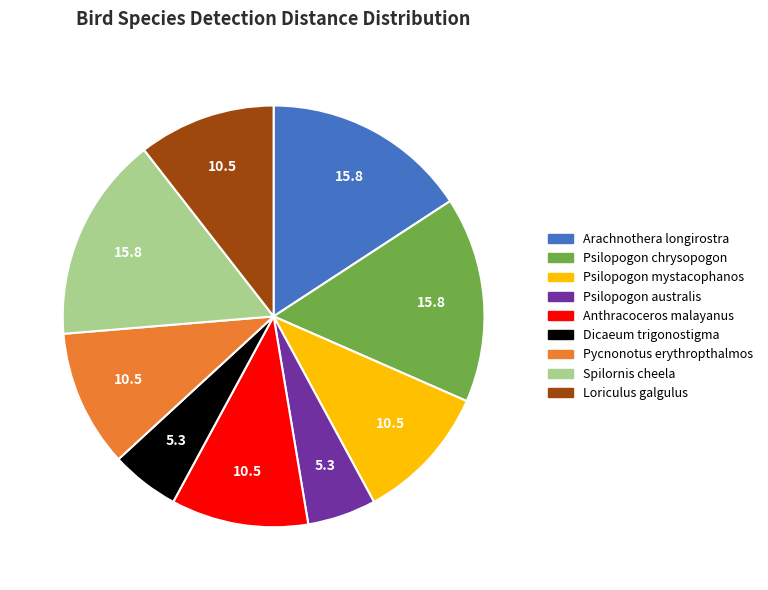

Does Psilopogon mystacophanos account for over 50% of the chart?

No